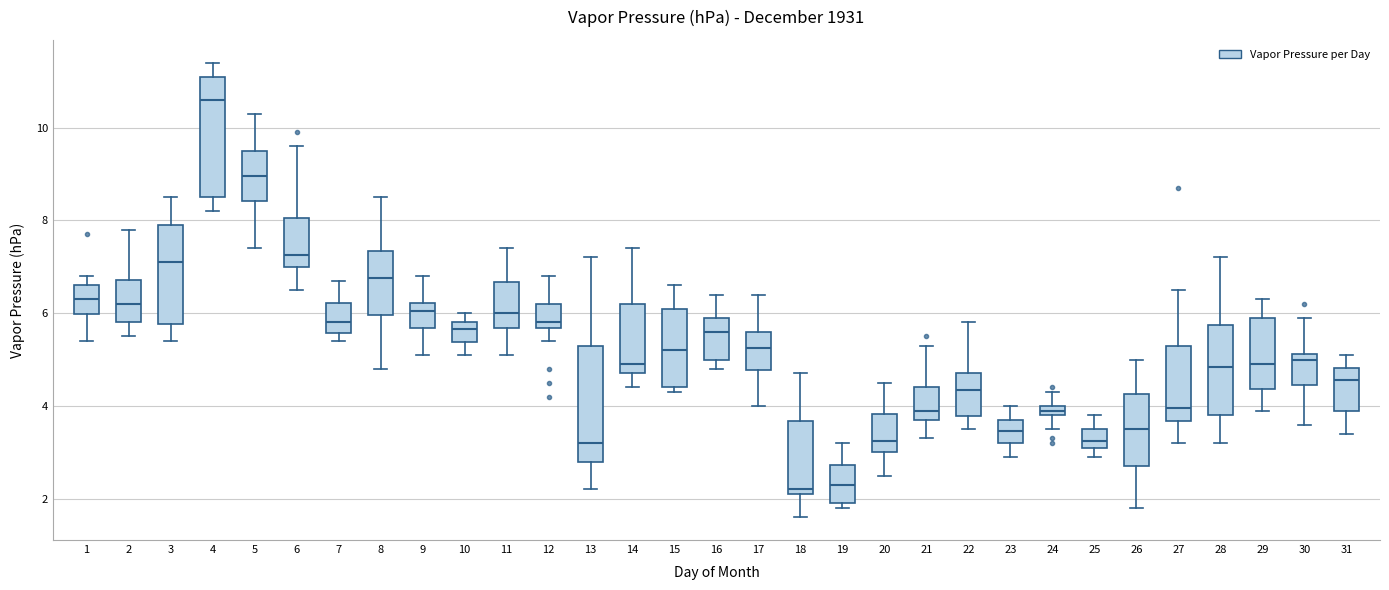

Where does the lower whisker of the box at x = 18 end on the y-axis? The values are not printed on the chart, so give them approximately, as read against the axis.

1.6